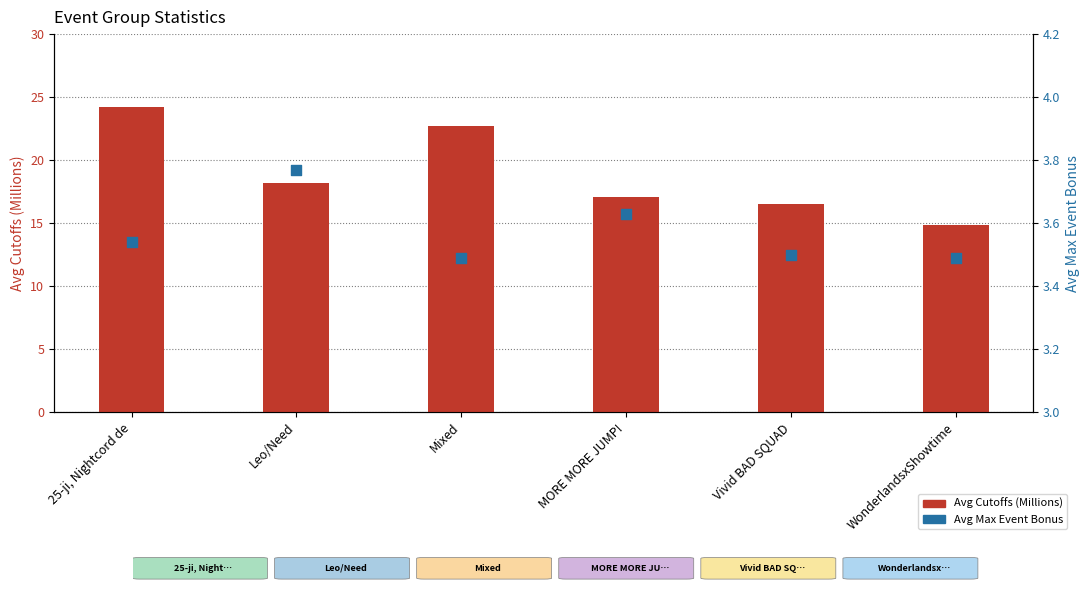

What are all the series names shown in the legend?

Avg Cutoffs (Millions), Avg Max Event Bonus